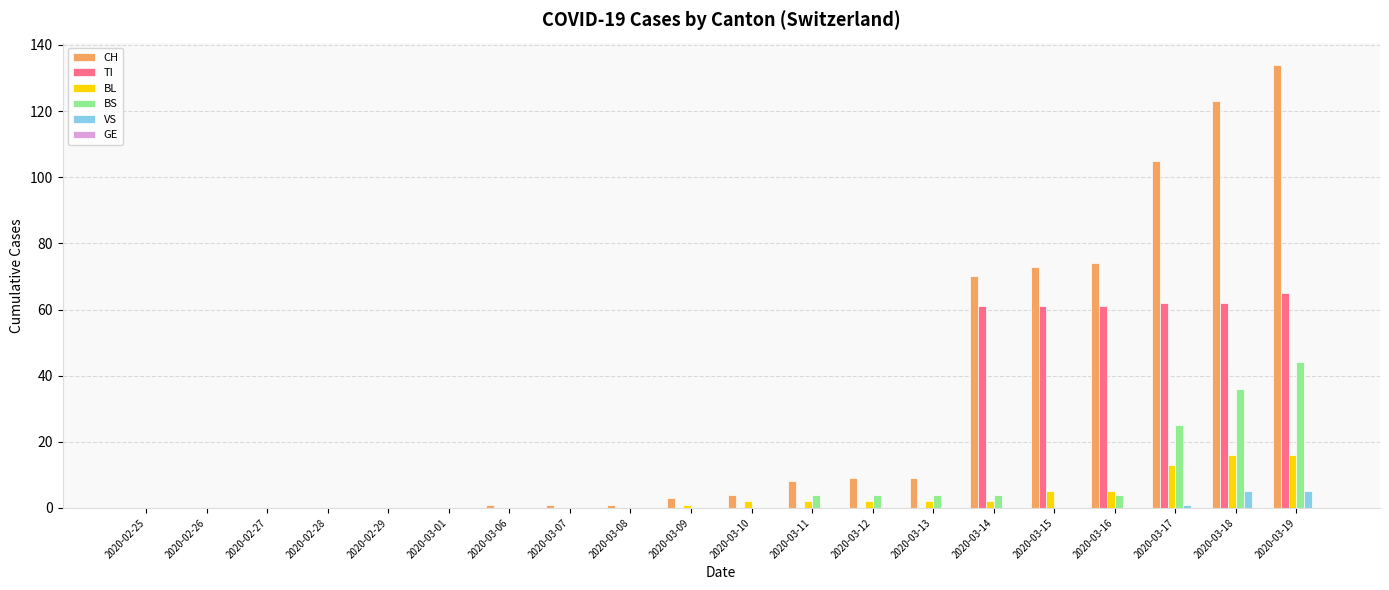

What is the sum of all VS values?

11